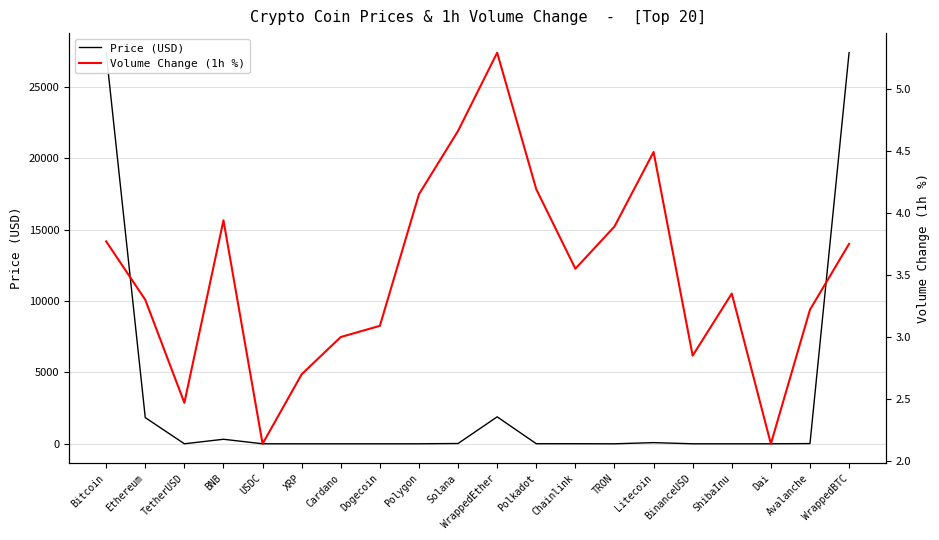

How many lines are shown in the chart?

2